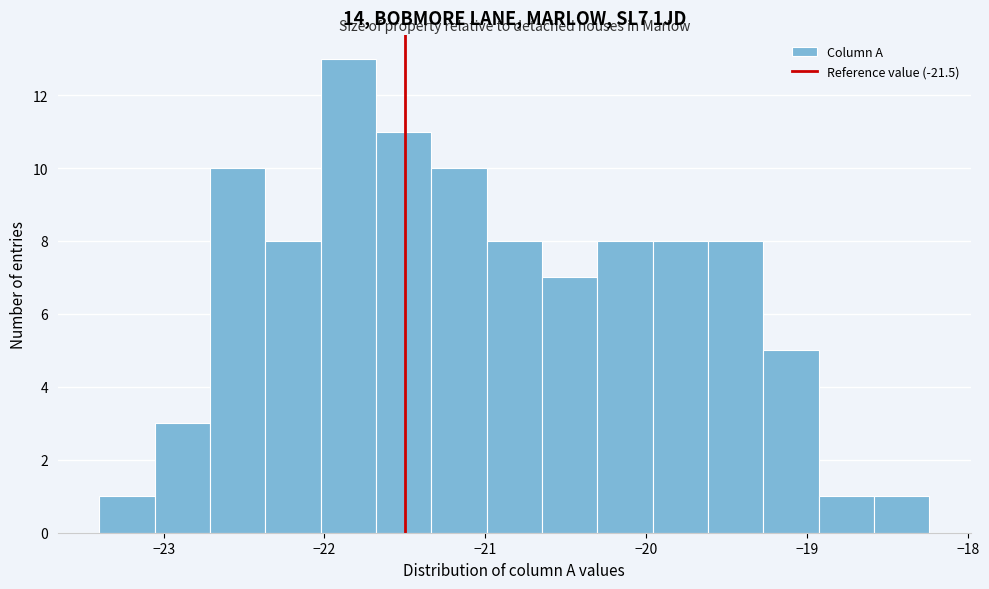

Read against the x-axis, roughly where is the centre of the tallest bar?

-21.9